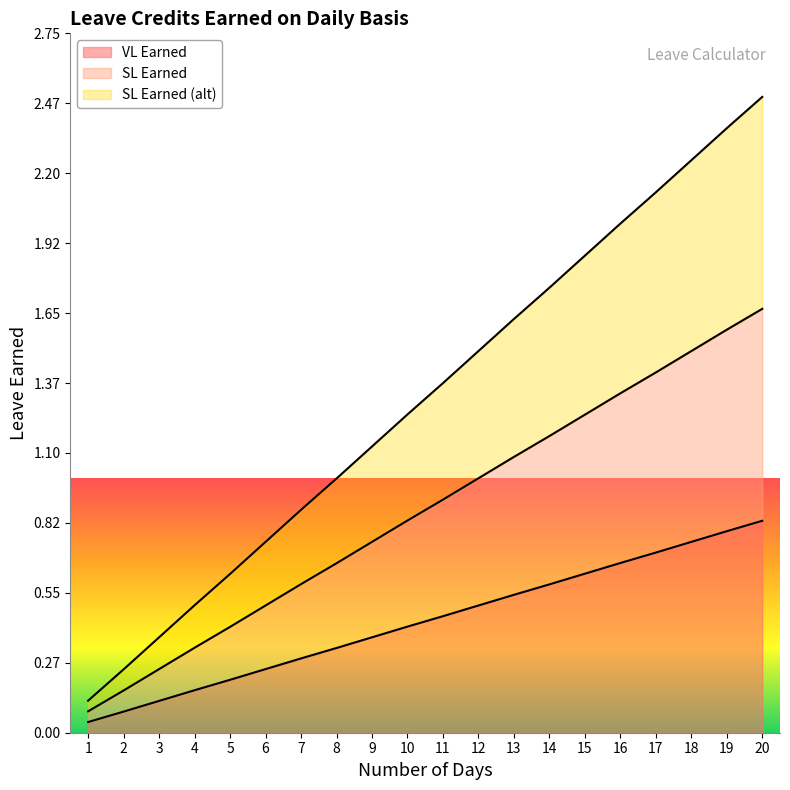

What is the value of the VL Earned point at the 10th from the left?

0.4